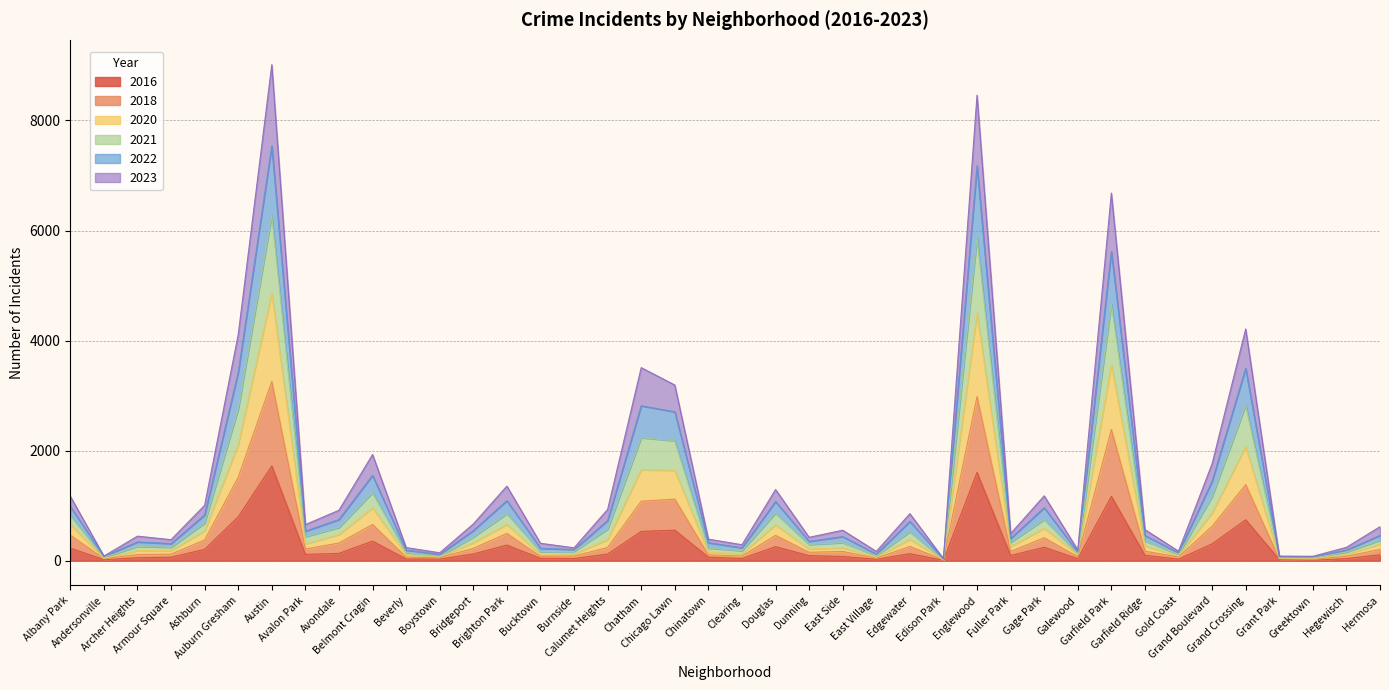

What is the maximum value for 2016?

1723